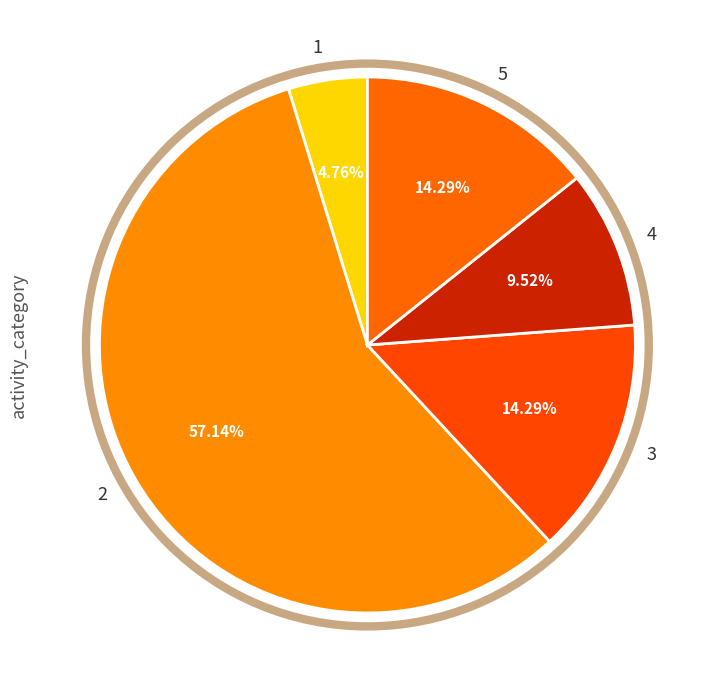

Which category accounts for the majority?

2